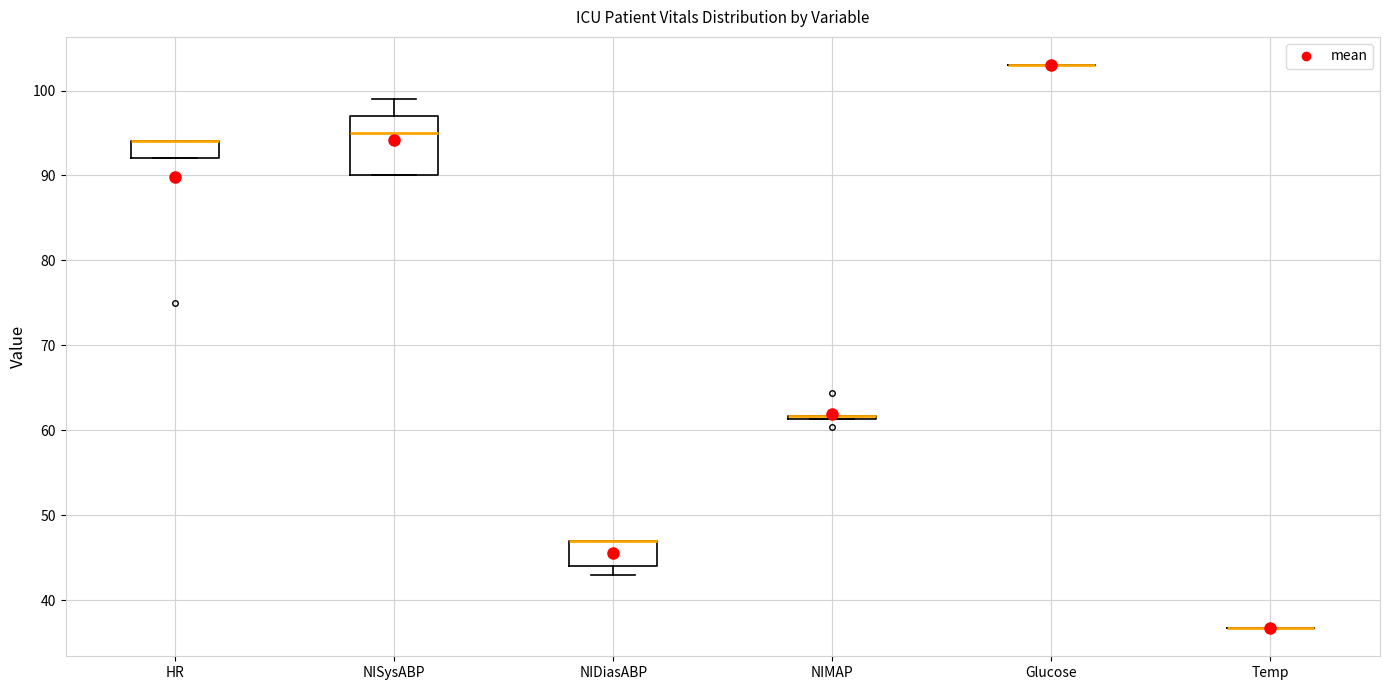

Comparing the boxes themselves (not the whiskers), which one is the tallest?

NISysABP